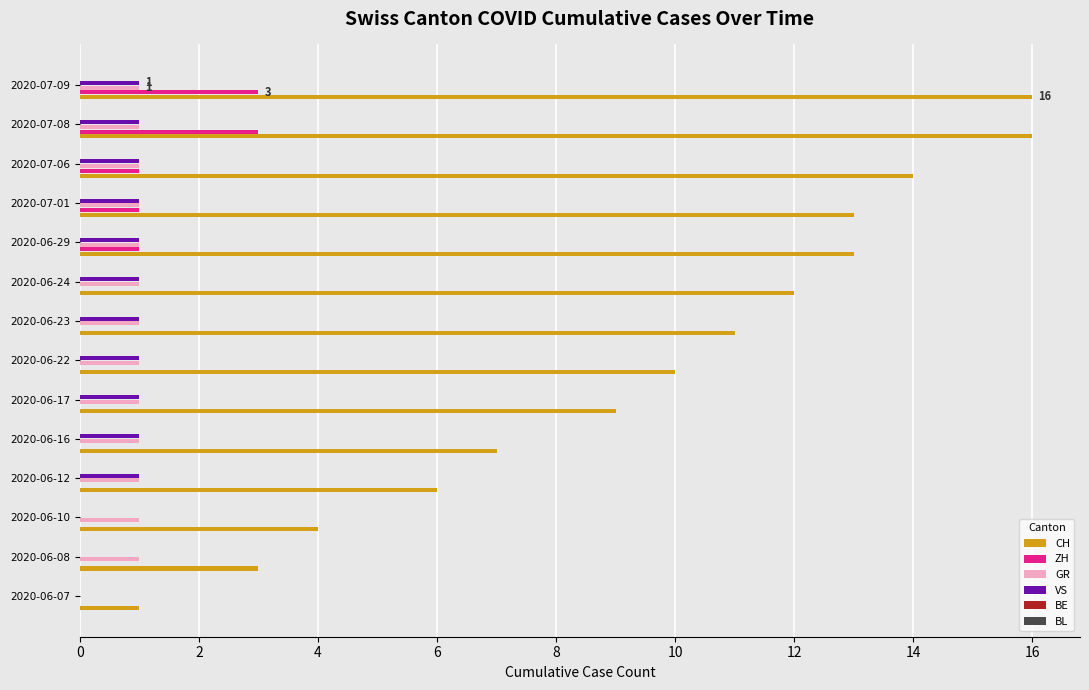

What is the sum of all GR values?

13